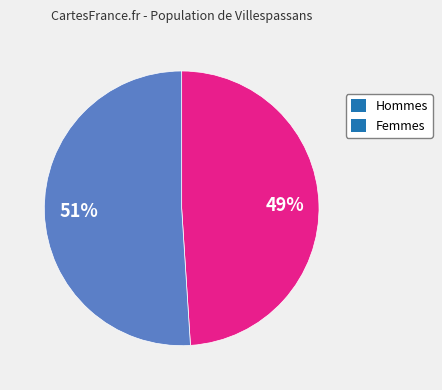

Approximately how many times larger is the value at Hommes compared to Femmes?

1.0